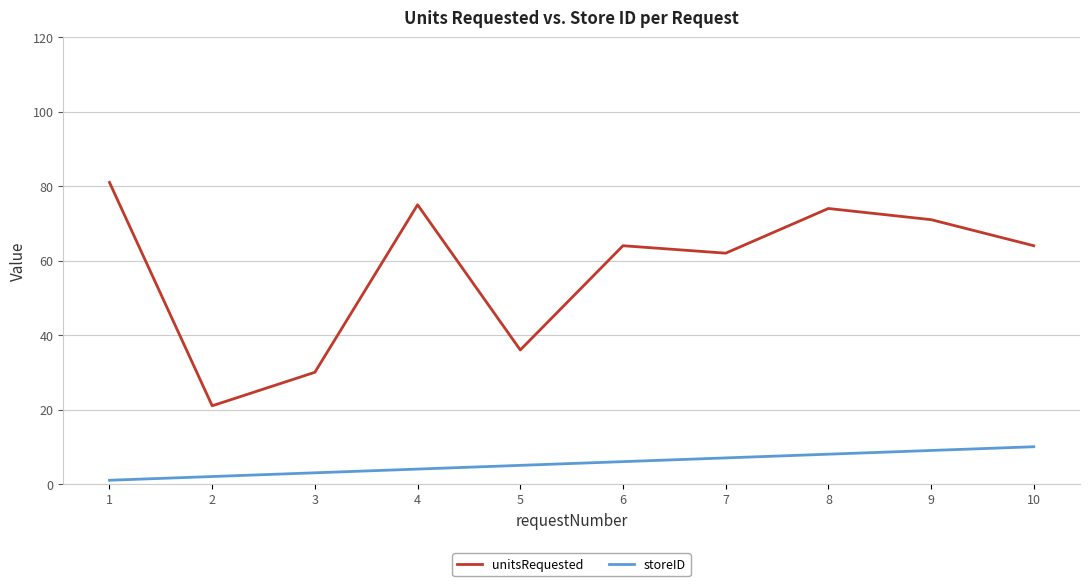

Where does the unitsRequested series first go above 64?

1